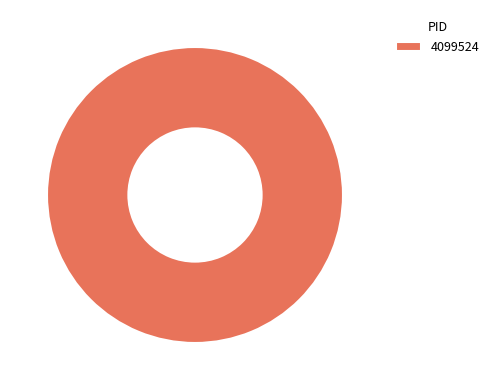

The 4099524 slice represents 95% of the pie. True or false?

False